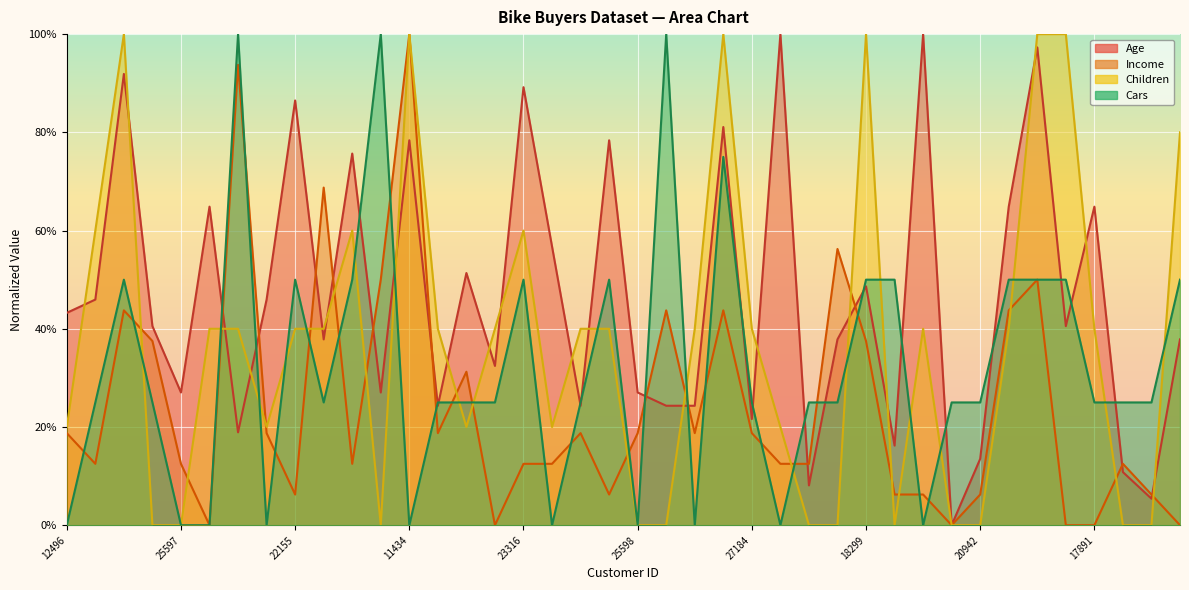

True or false: Income has a value of 7.8 at 12496.

False